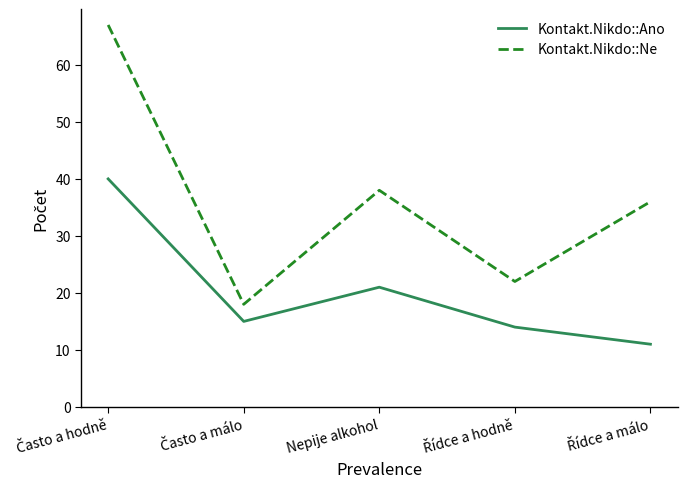

What is the greatest value displayed?

67